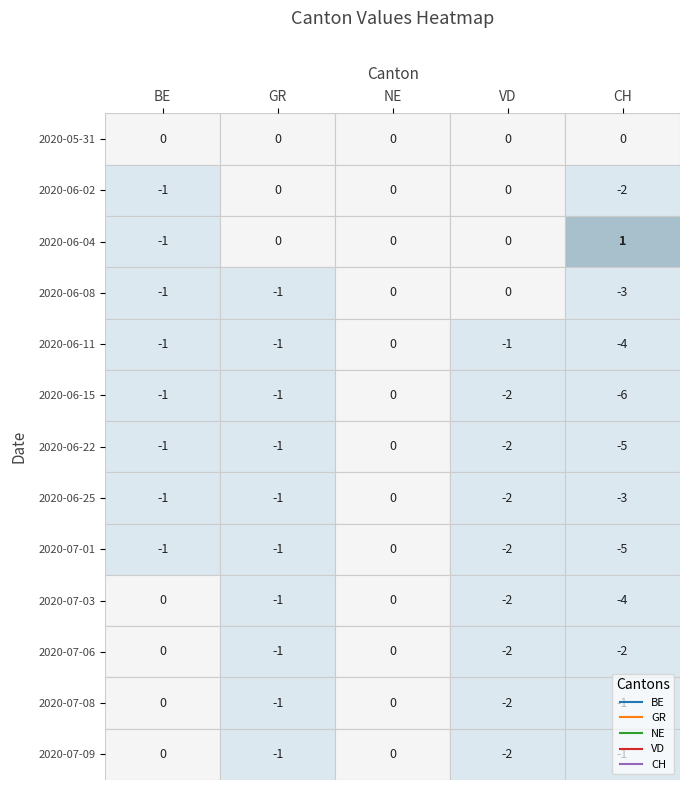

Which category has the lowest value in the 2020-06-22 series?

CH